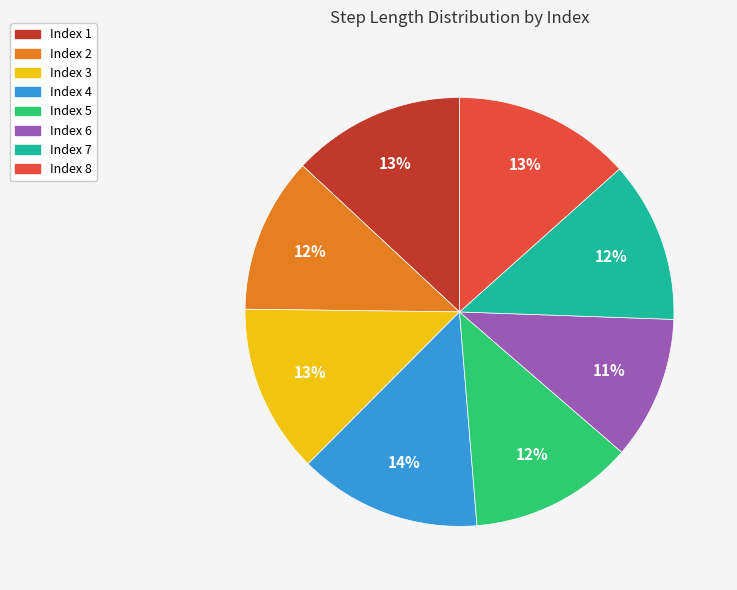

Does any single category account for the majority?

No